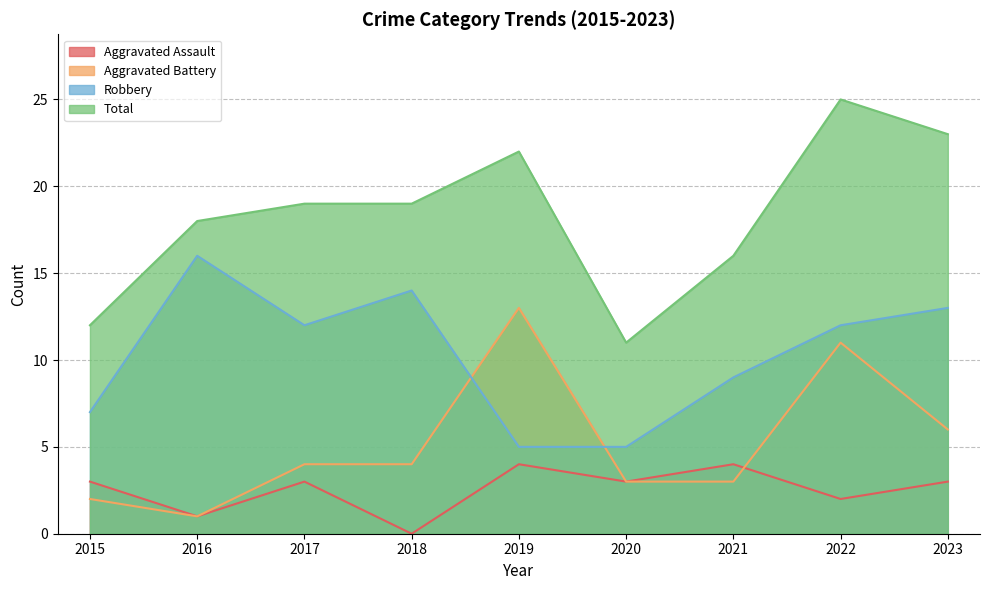

What is the value of the Robbery point at the 3rd from the left?

12